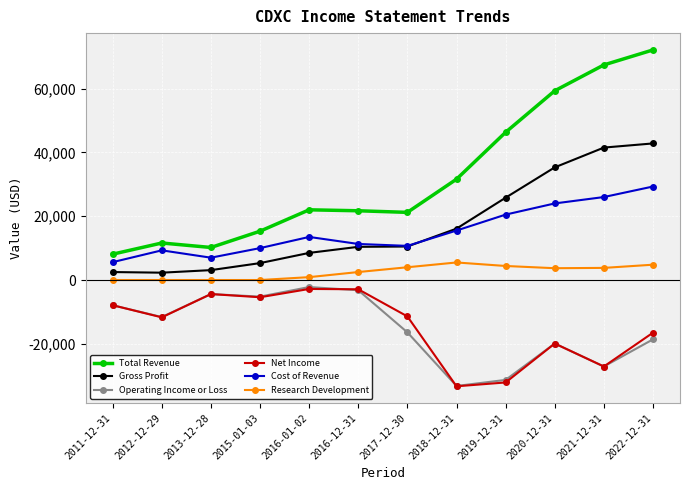

The value of Net Income at 2017-12-30 is -6952. True or false?

False